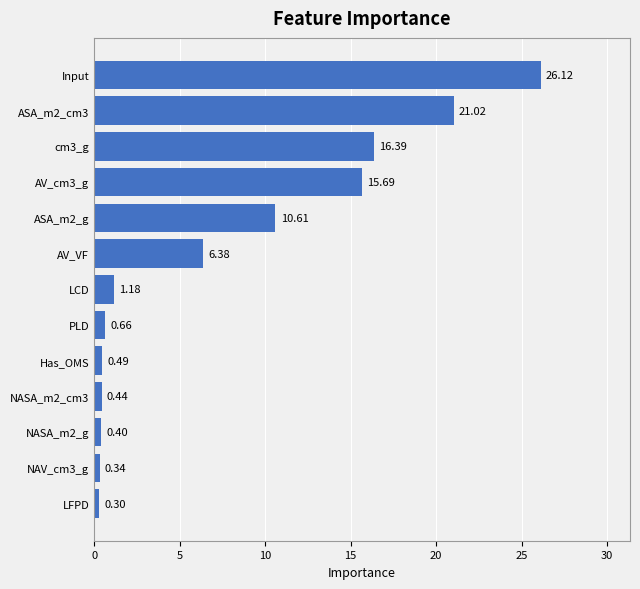

List the labels in order of value, smallest first.

LFPD, NAV_cm3_g, NASA_m2_g, NASA_m2_cm3, Has_OMS, PLD, LCD, AV_VF, ASA_m2_g, AV_cm3_g, cm3_g, ASA_m2_cm3, Input